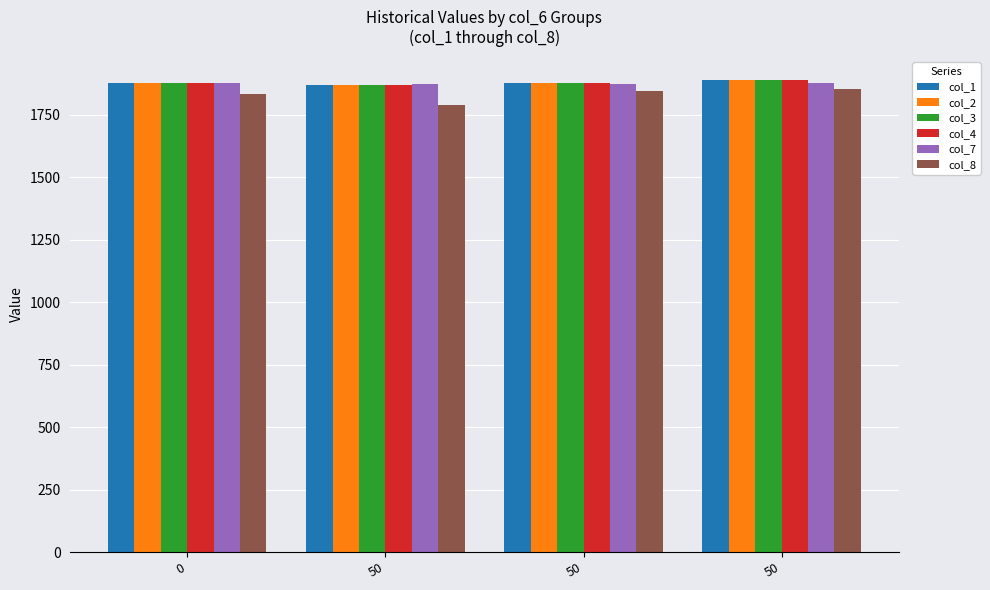

Count the number of categories in the chart.

4